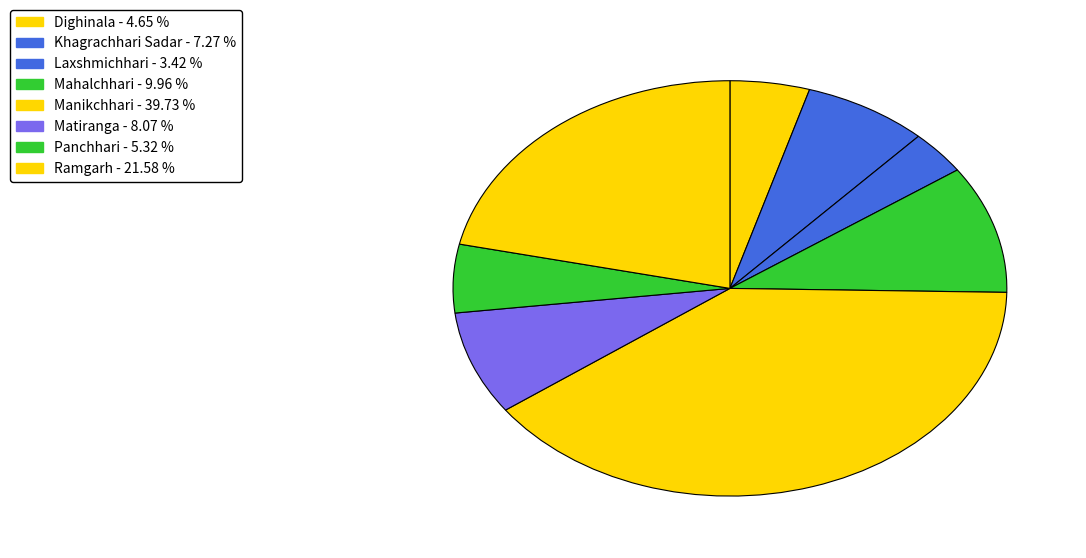

To the nearest percent, what is the combined percentage of Laxshmichhari and Khagrachhari Sadar?

11%